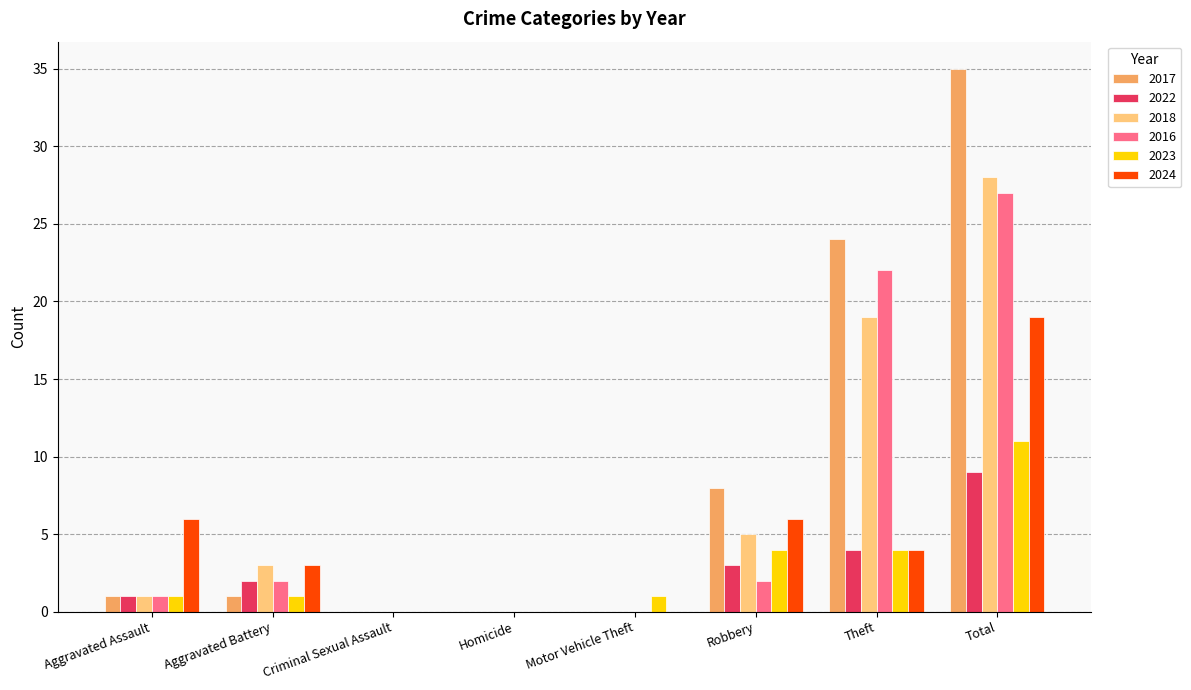

Is it true that 2017 equals 13 at Theft?

False